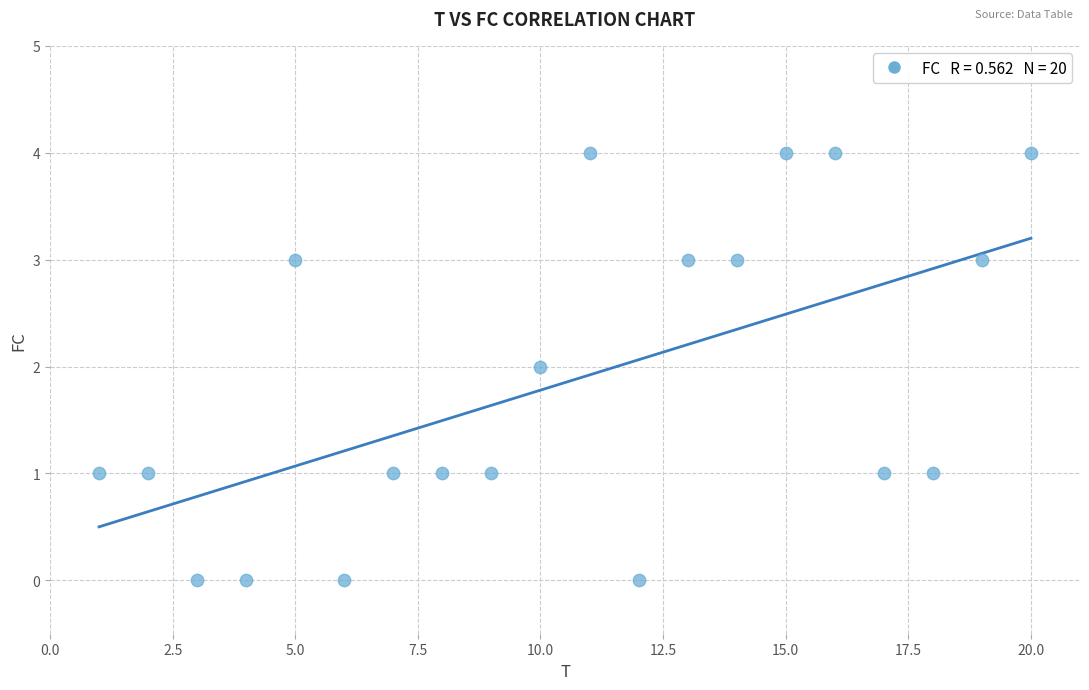

What is the range of X values (max minus min)?

19